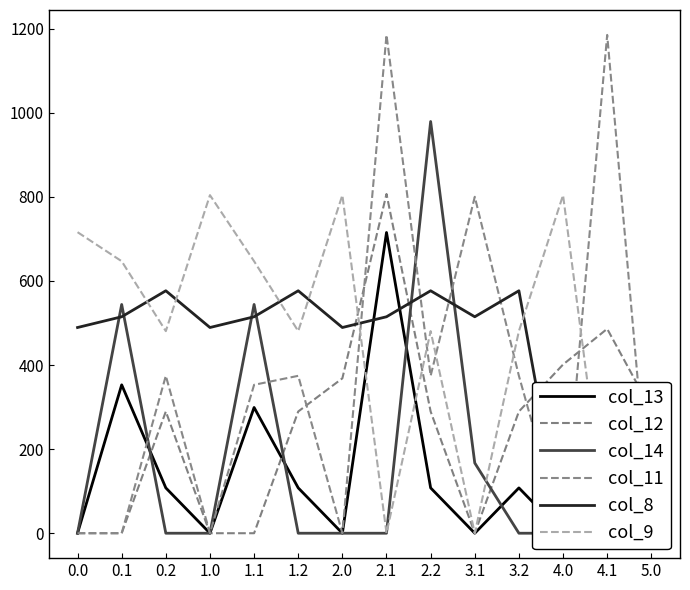

How many interior local valleys does the col_11 series have?

4